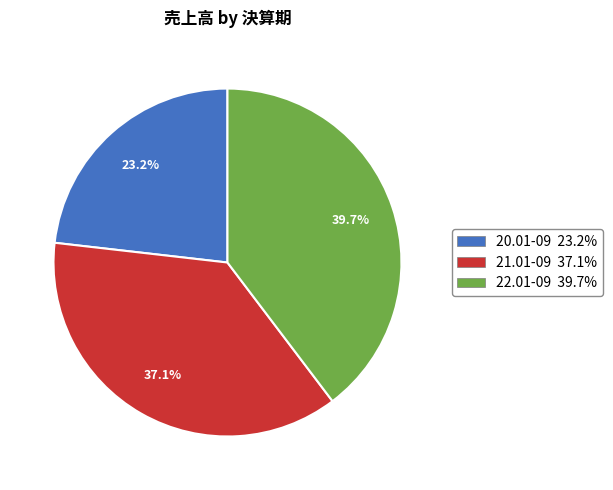

Between 21.01-09 37.1% and 20.01-09 23.2%, which is larger?

21.01-09 37.1%